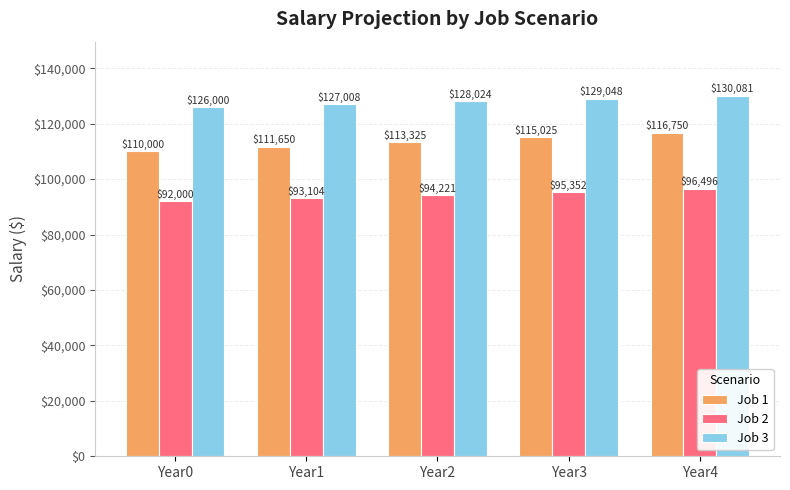

Which series has the largest range (max minus min)?

Job 1